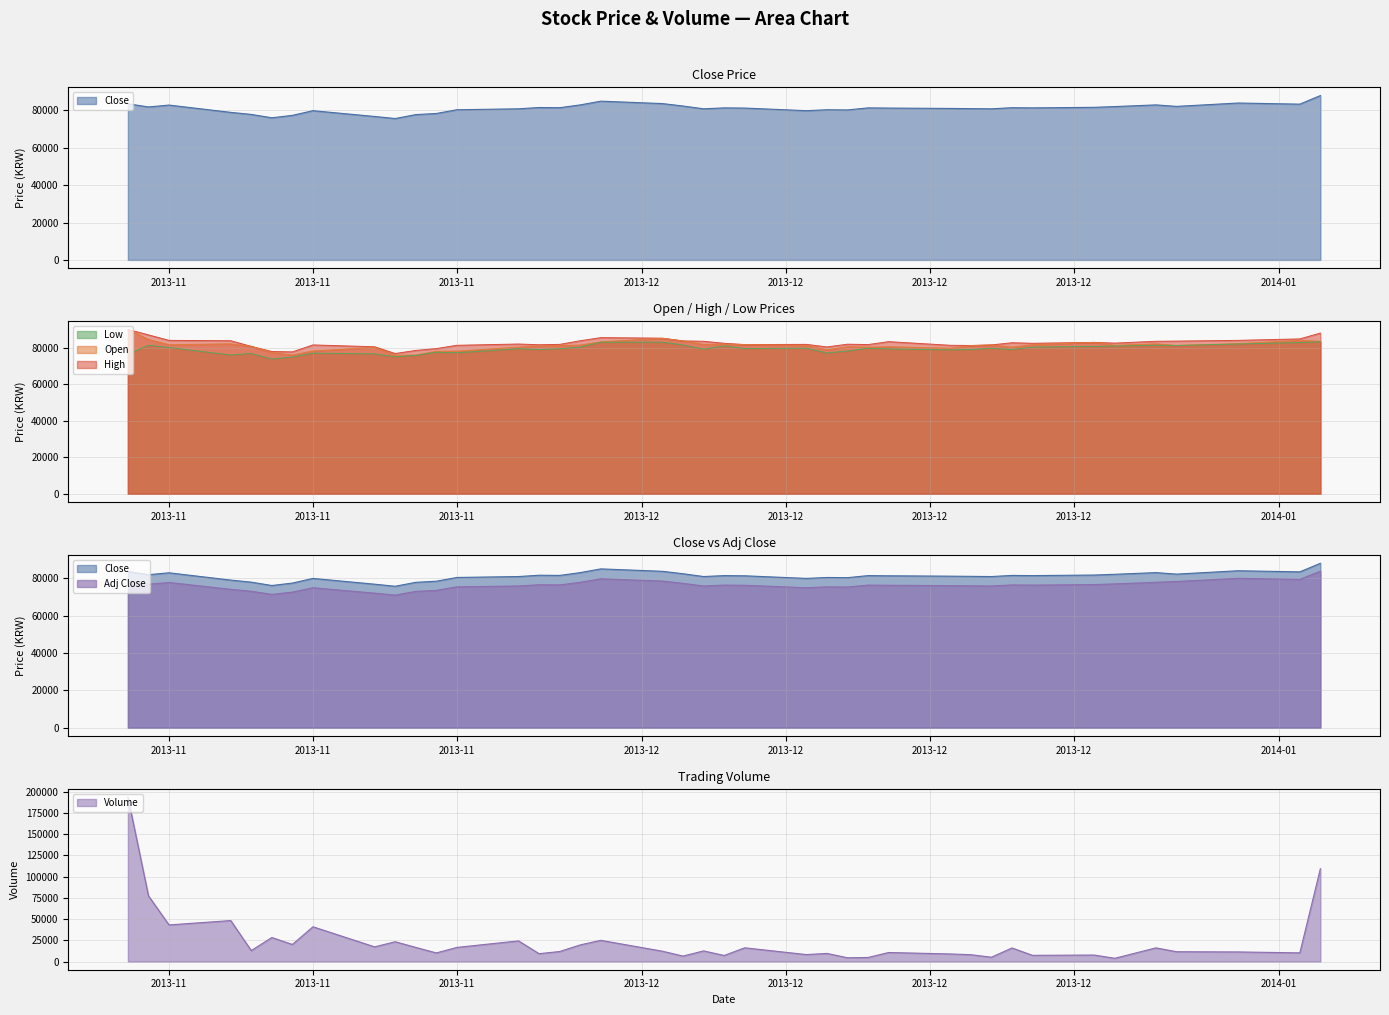

At how many categories does at least one series exceed 144439?

1